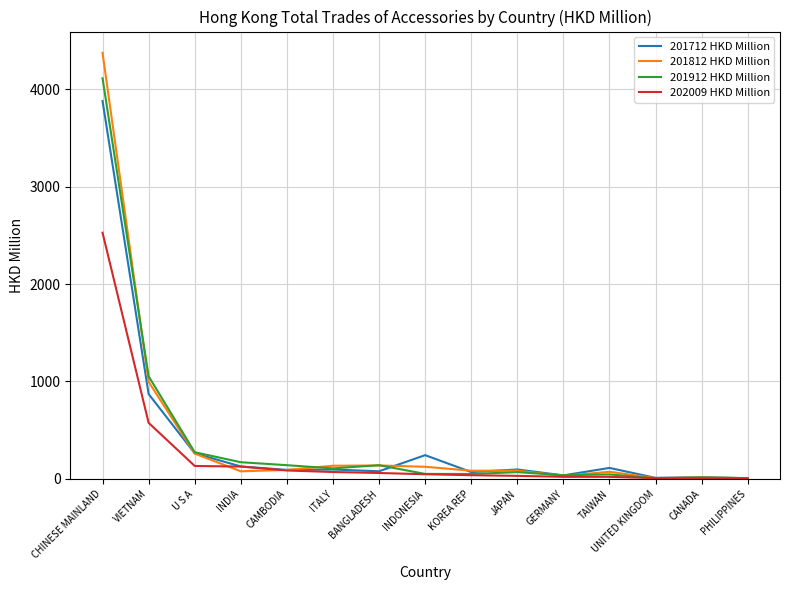

At which label does 201712 HKD Million first exceed 95?

CHINESE MAINLAND